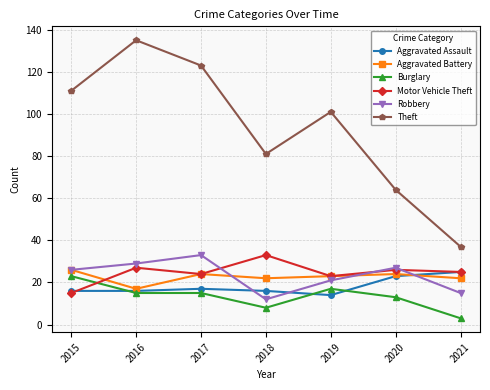

What is the difference between the Burglary values at 2017 and 2018?

7